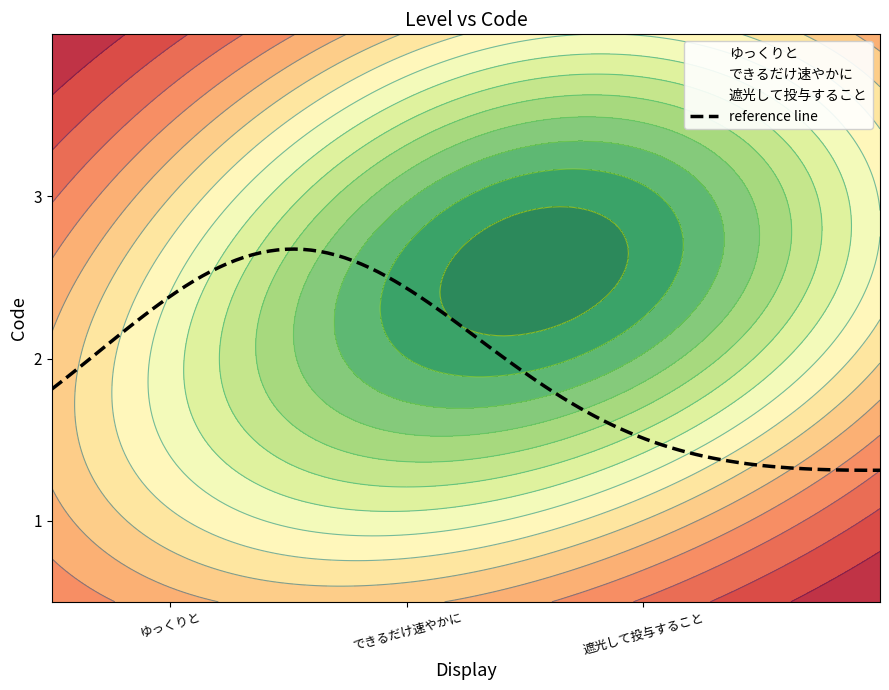

How many data points does each series have?

3